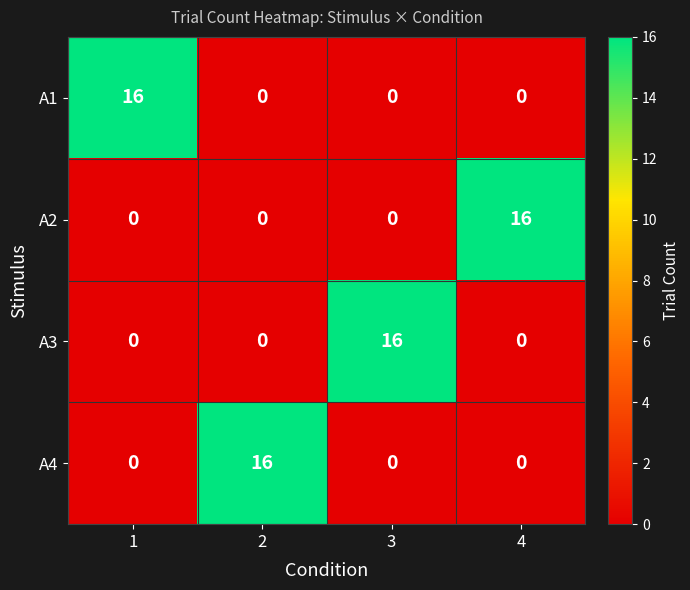

Count the A2 values in the range 0 to 16.

4